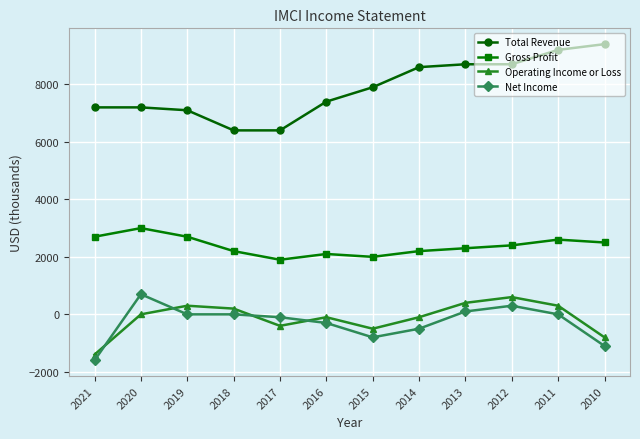

True or false: Gross Profit and Operating Income or Loss cross at least once.

False